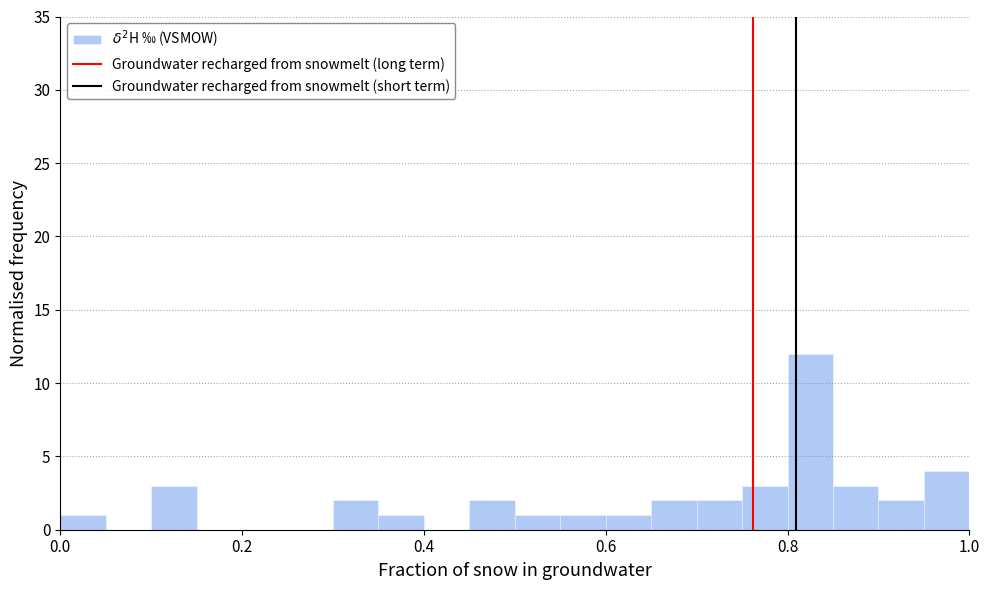

Read against the x-axis, roughly where is the centre of the tallest bar?

0.82